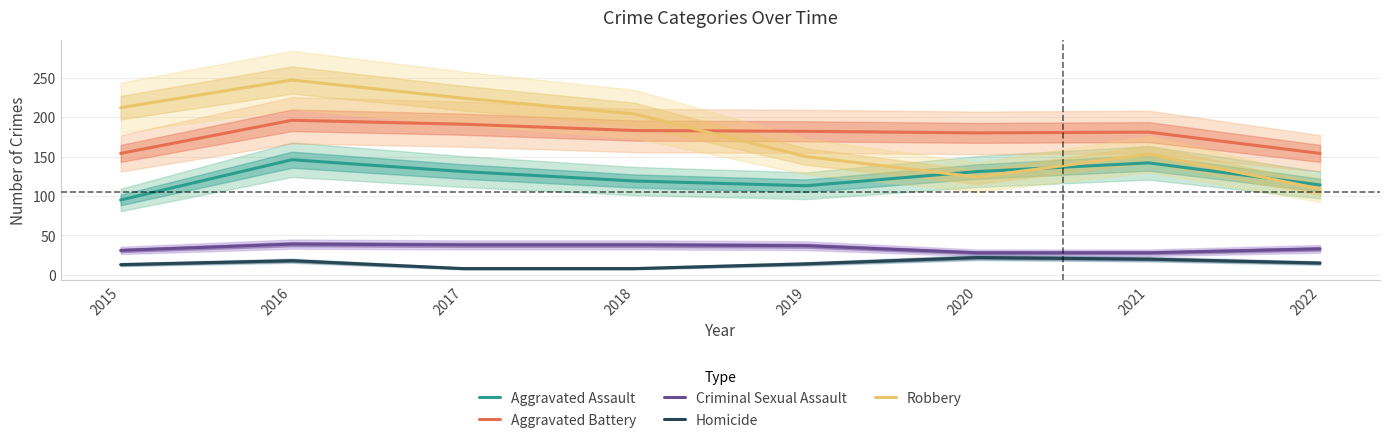

What is the difference between the maximum and minimum values in the Aggravated Assault series?

51